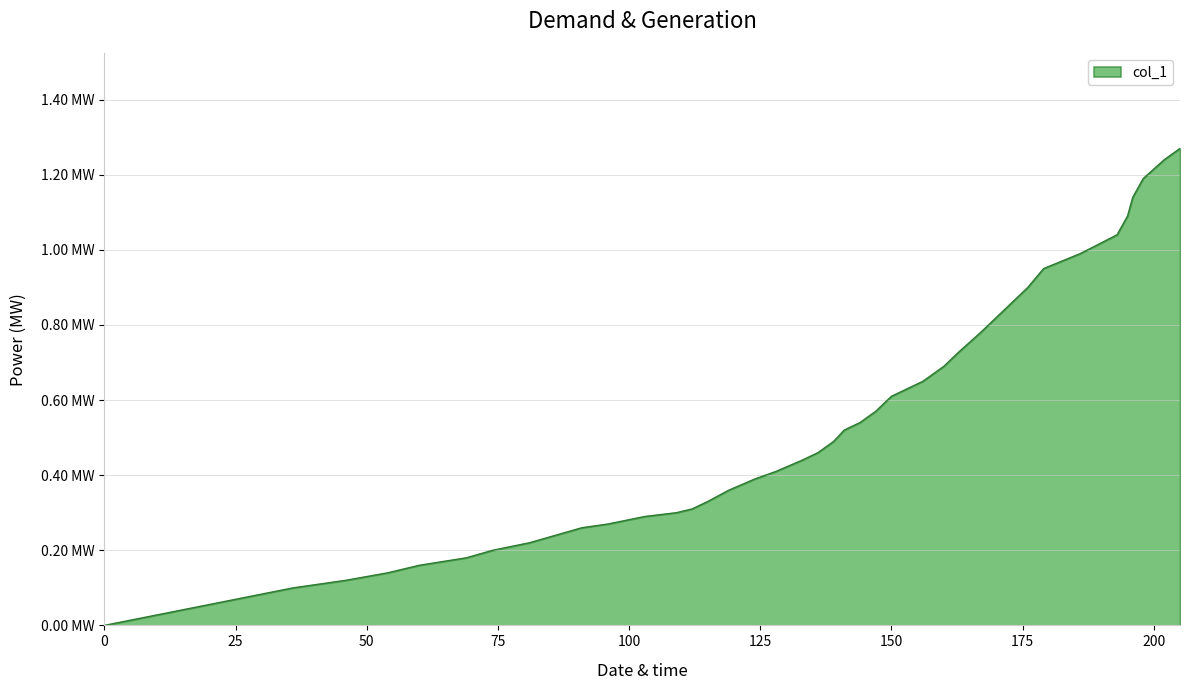

Is this an area chart (filled region under the line)?

Yes